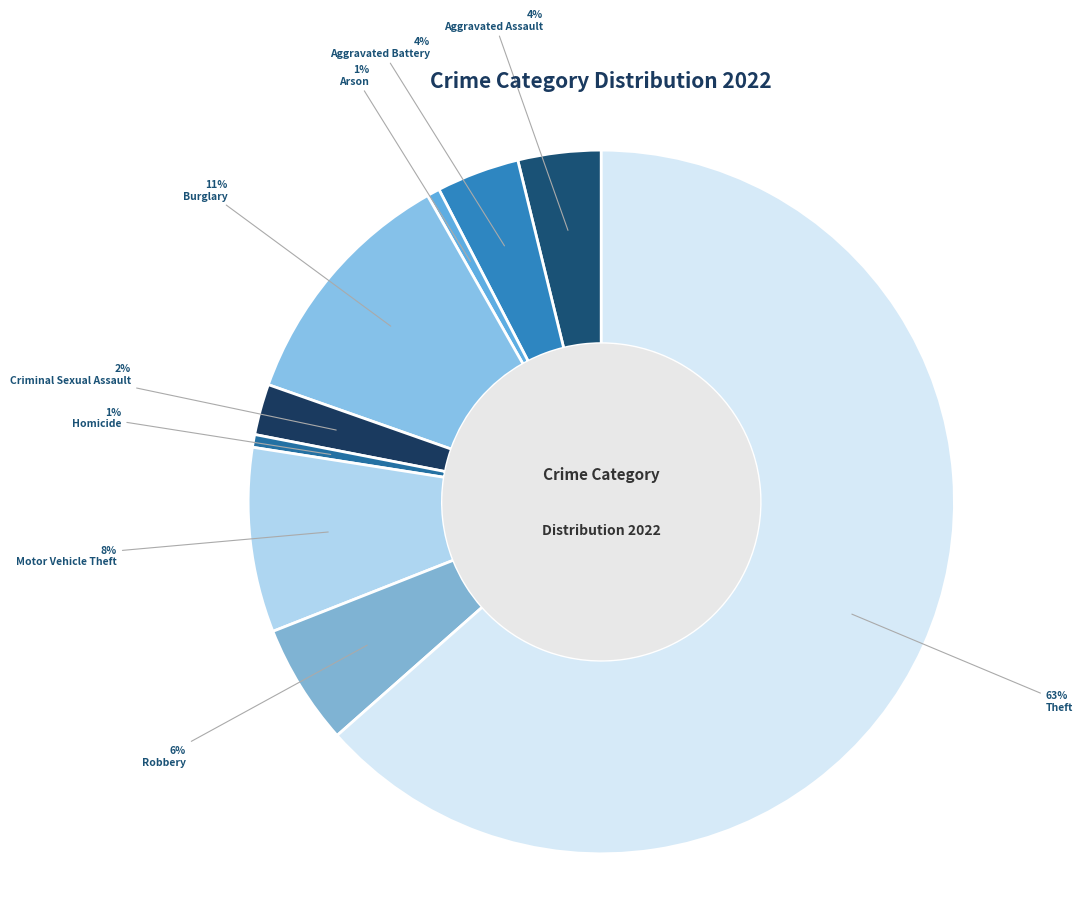

How many segments does this pie chart have?

9